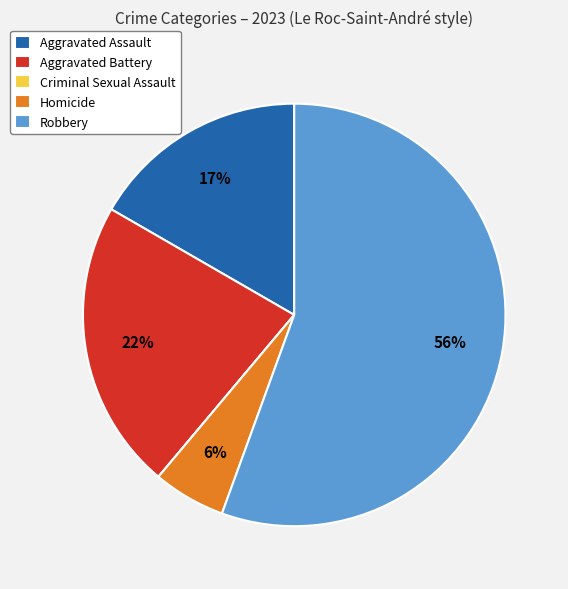

What percentage is the Aggravated Battery slice, to the nearest percent?

22%